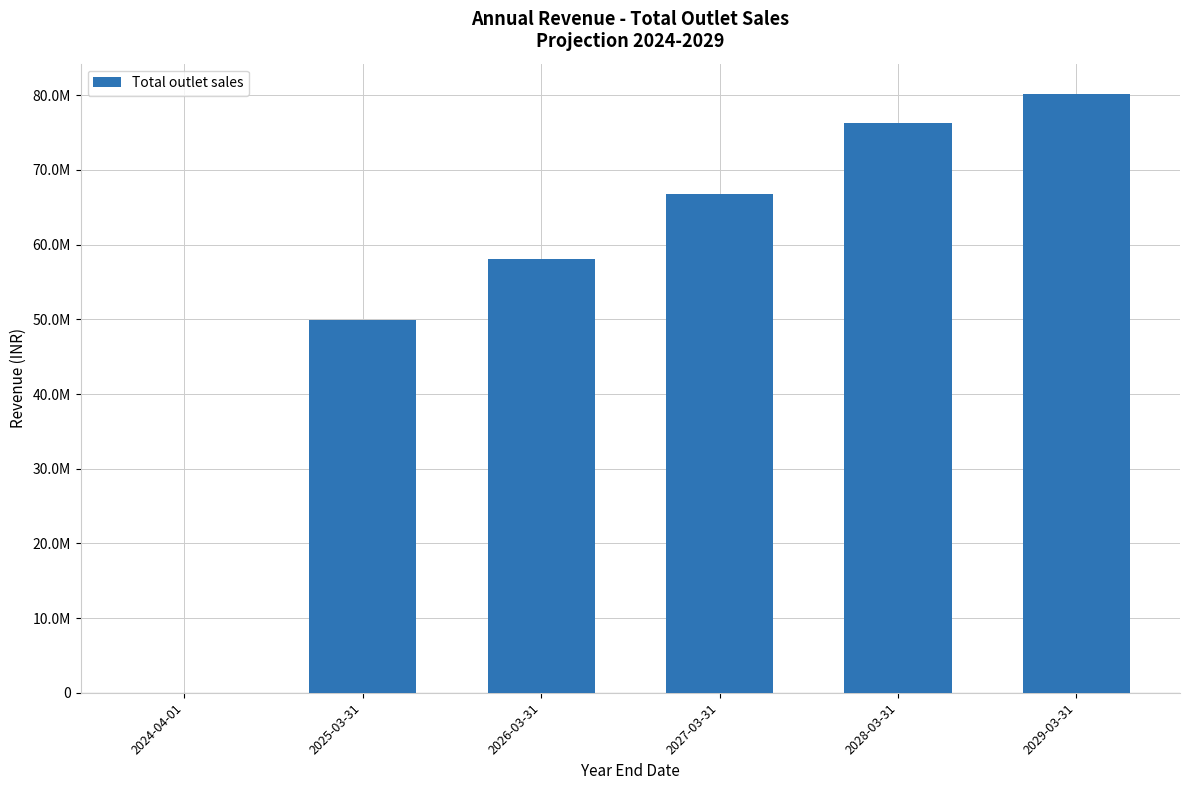

What is the label of the 6th bar from the left?

2029-03-31